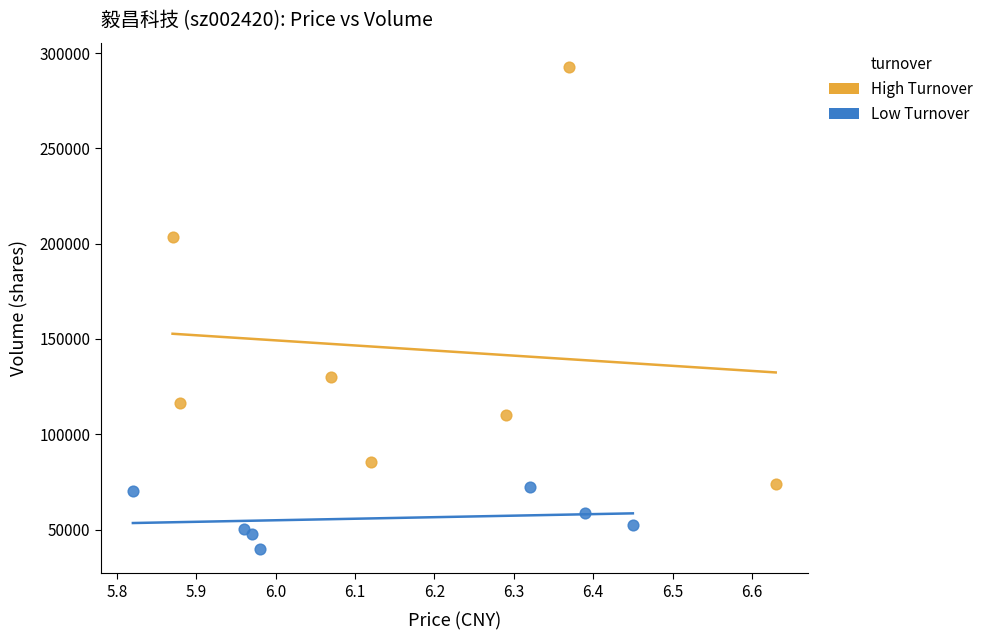

Which series reaches the minimum Y coordinate?

Low Turnover